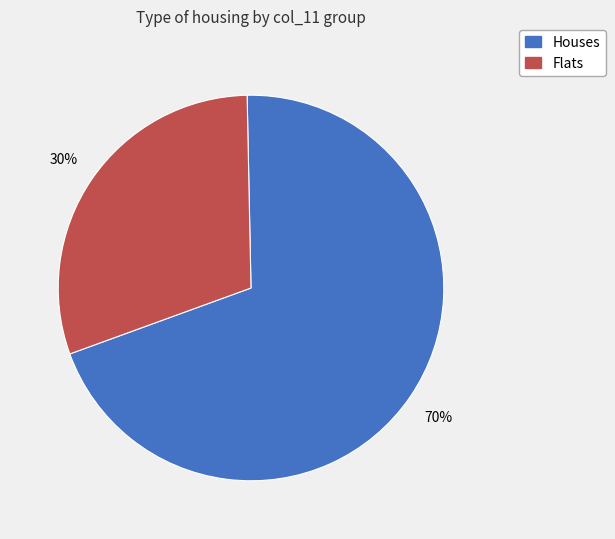

Is there a majority slice in this chart?

Yes